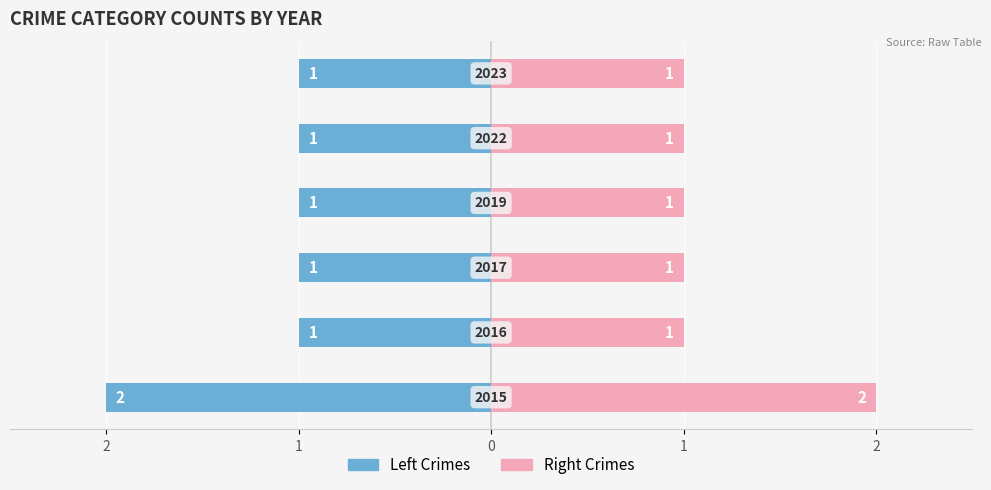

What is the value of the Left Crimes bar at the 4th from the left?

-1